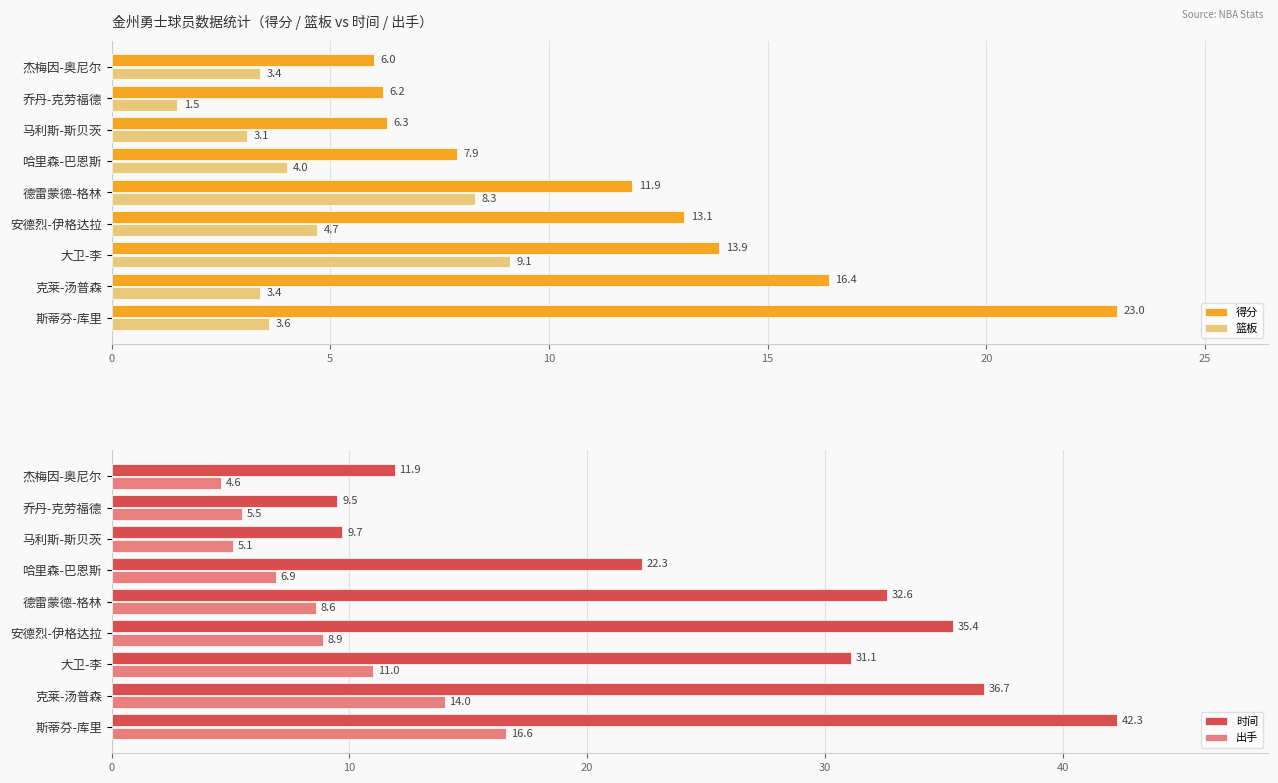

Are the bars horizontal?

Yes